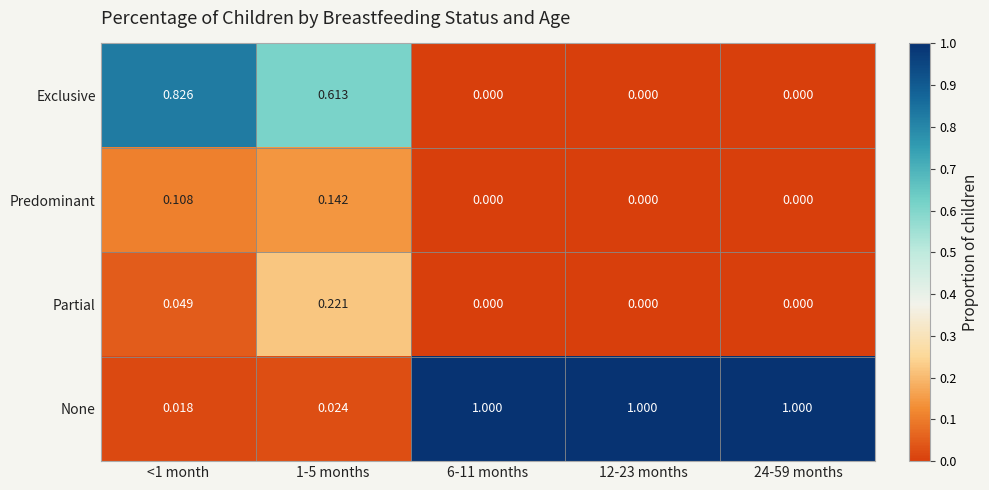

Between <1 month and 1-5 months, which series saw the biggest shift?

Exclusive